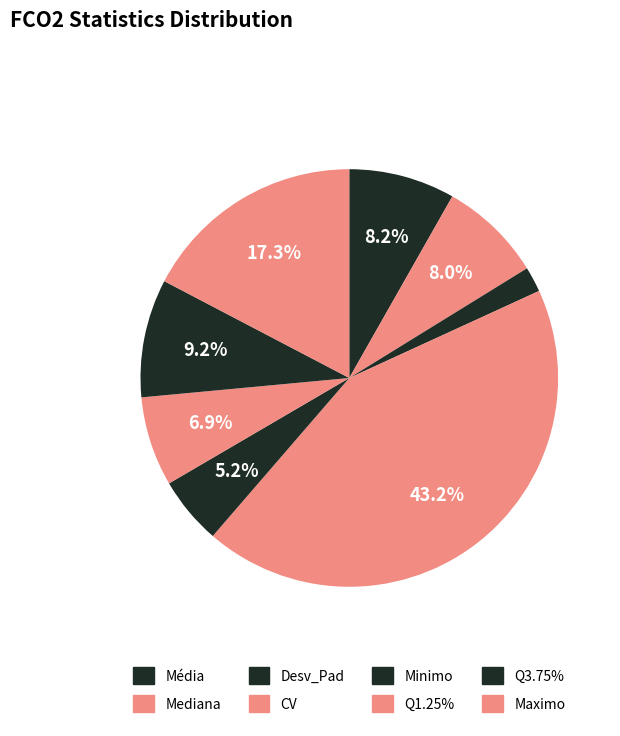

Count the number of slices in the pie.

8